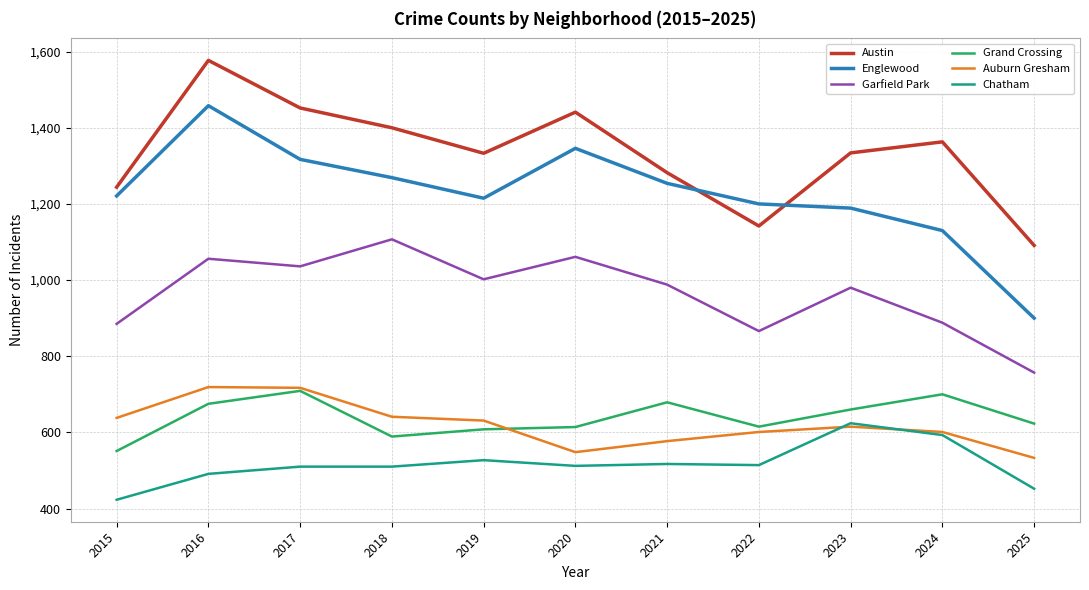

What are all the series names shown in the legend?

Austin, Englewood, Garfield Park, Grand Crossing, Auburn Gresham, Chatham